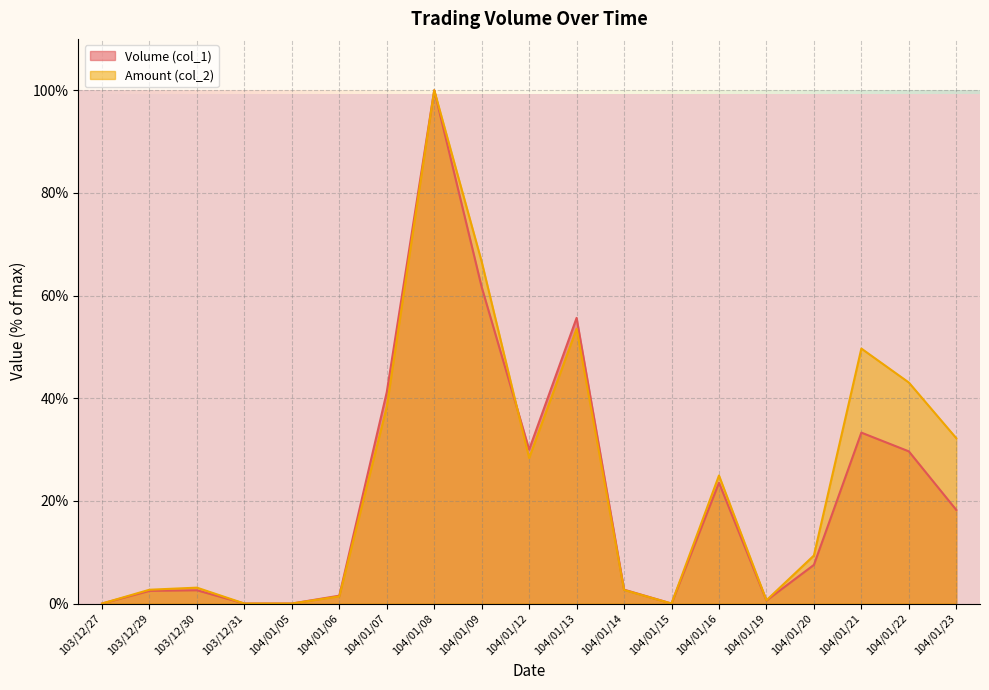

How many values in the Amount (col_2) series exceed 9?

10